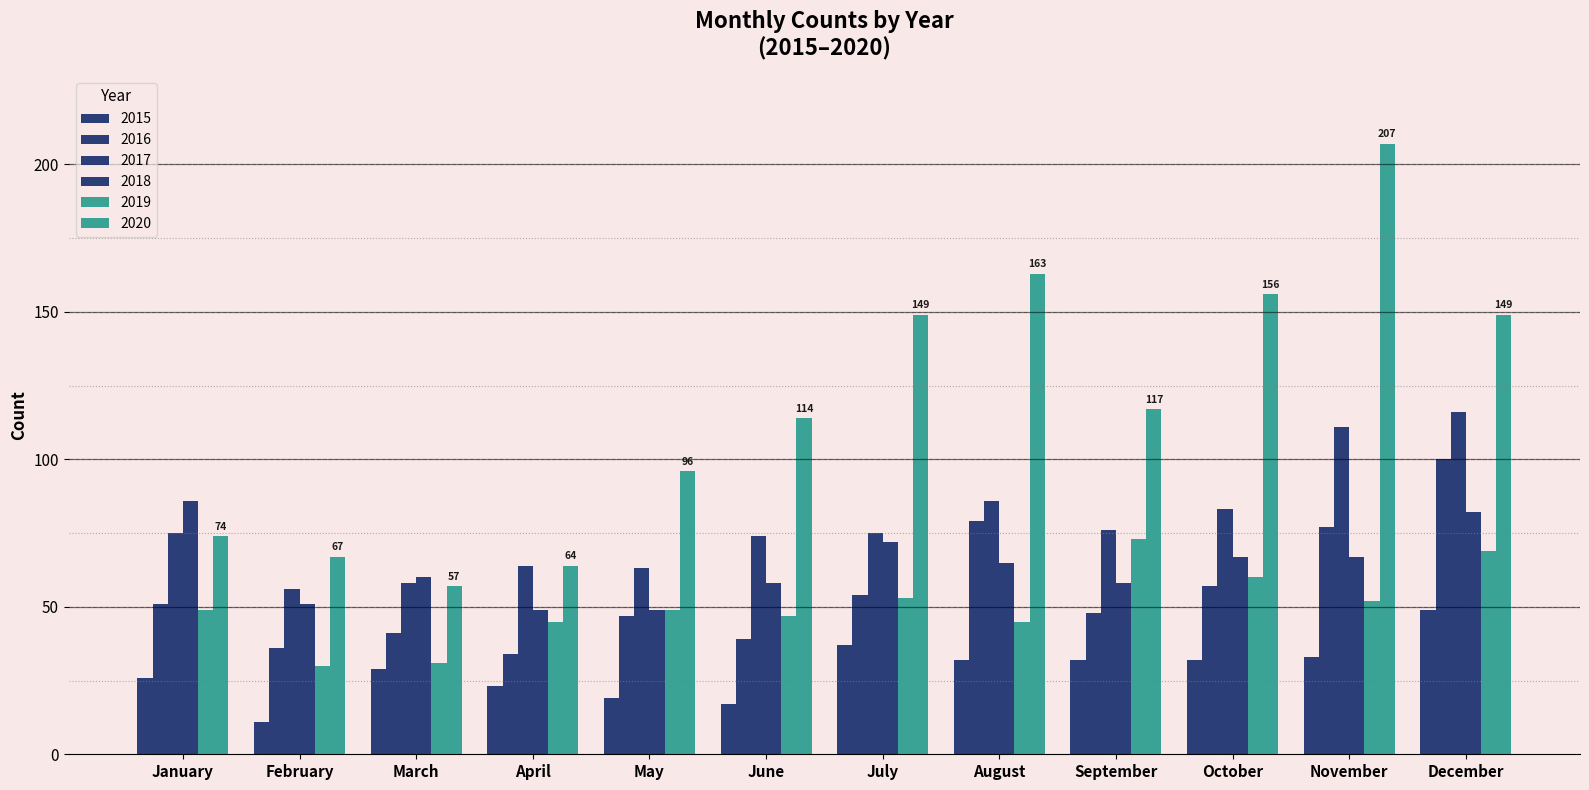

Rank the series at March from highest to lowest value.

2018, 2017, 2020, 2016, 2019, 2015